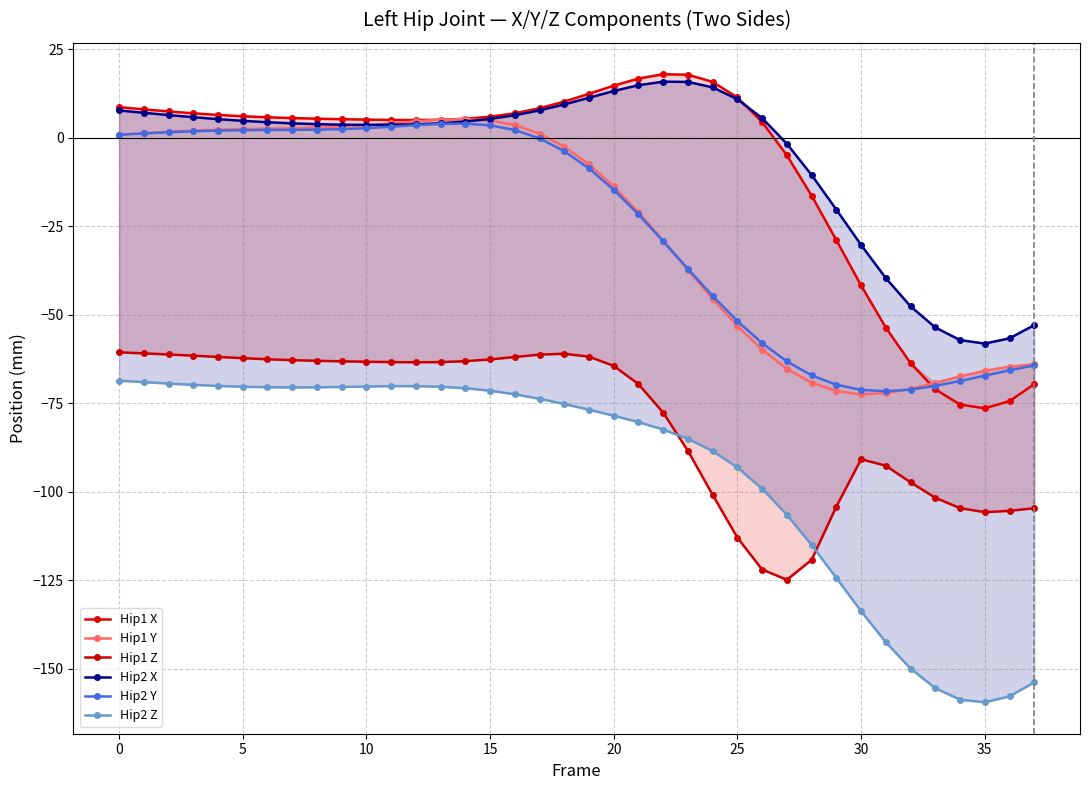

The value of Hip1 Y at 20 is -13.7. True or false?

True